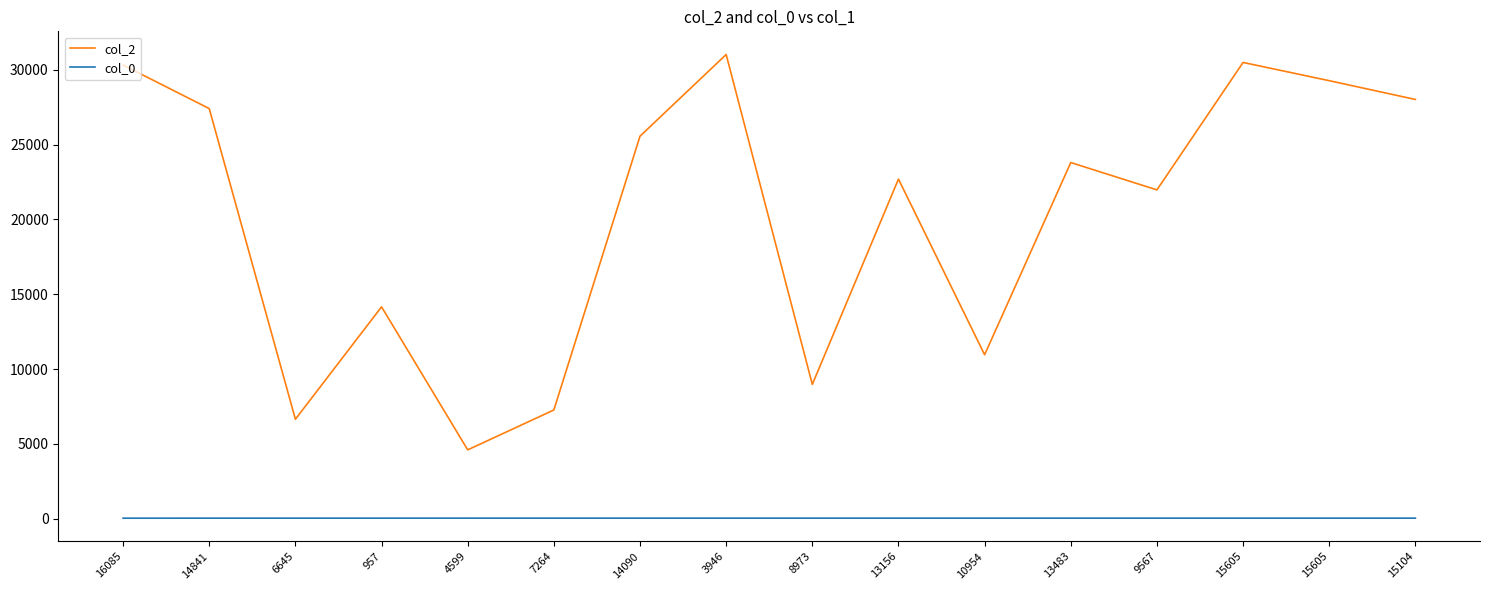

Where is the first local minimum for col_2?

6645